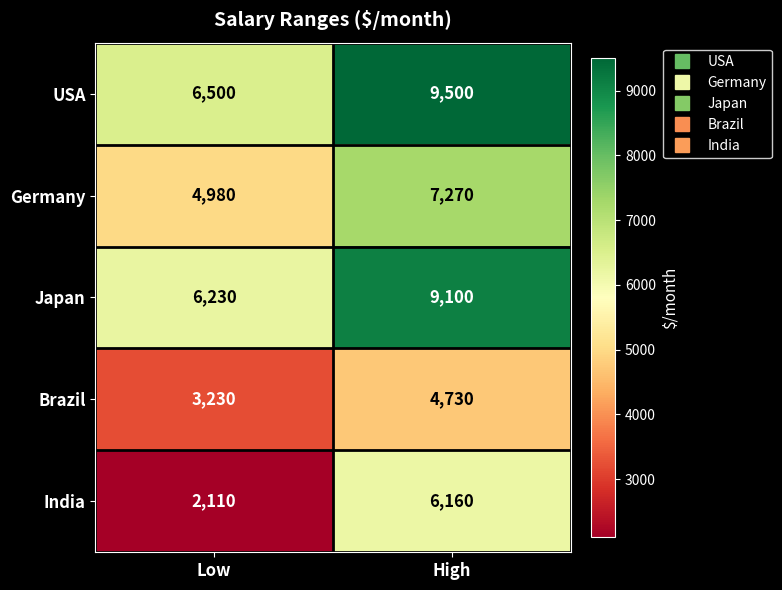

Reading right to left, what are all the values shown in this chart?

USA: High=9500	Low=6500
Germany: High=7270	Low=4980
Japan: High=9100	Low=6230
Brazil: High=4730	Low=3230
India: High=6160	Low=2110